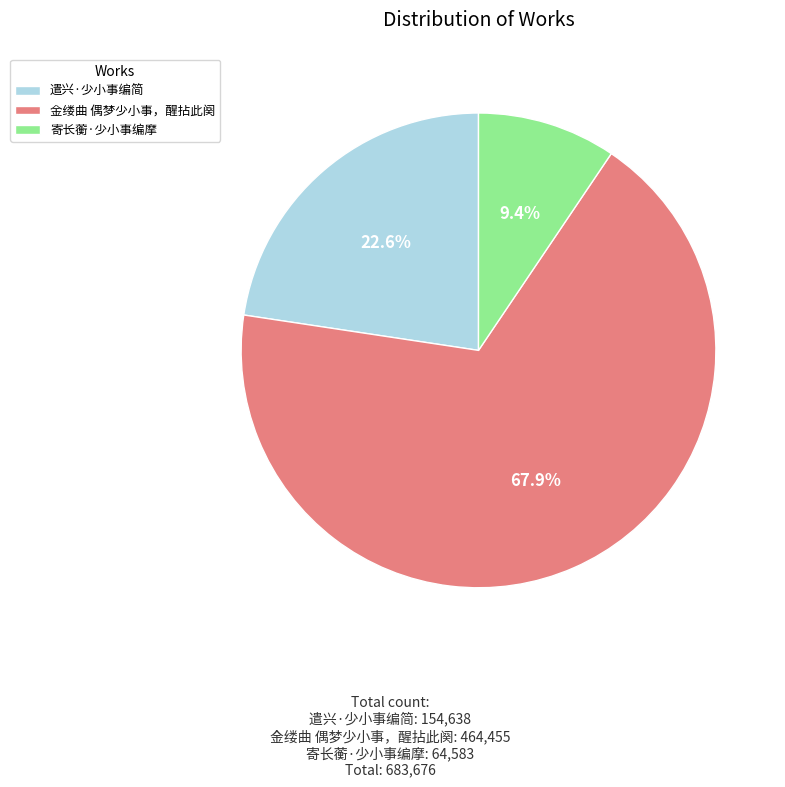

How many segments does this pie chart have?

3